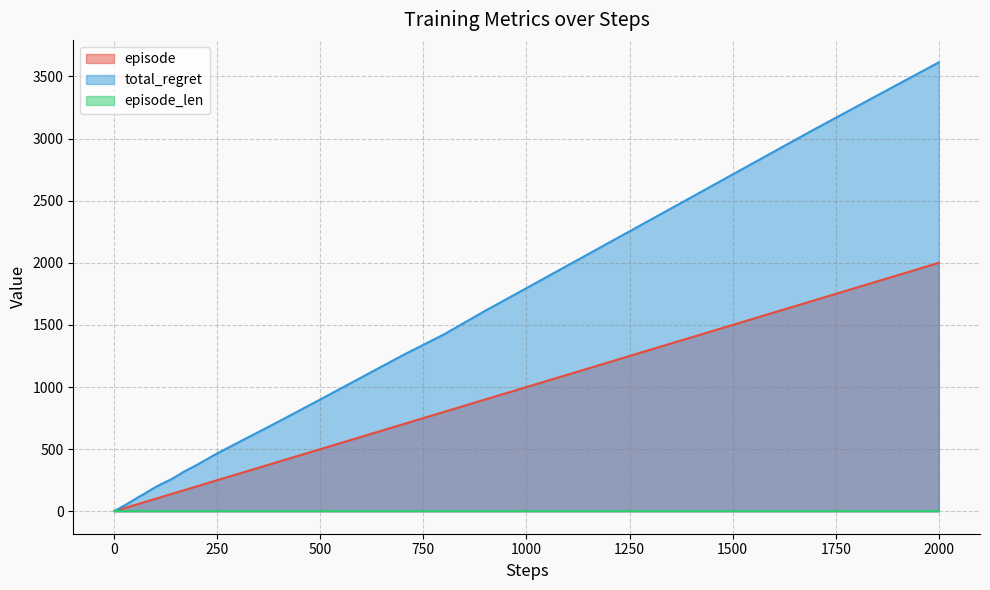

What is the greatest value displayed?

3614